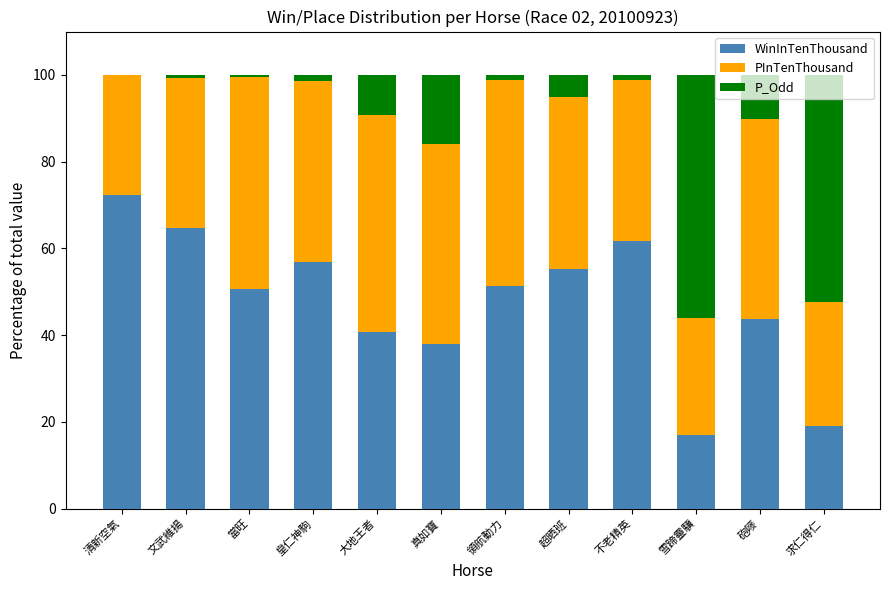

What is the total value across all series at 超晒班?

100.0